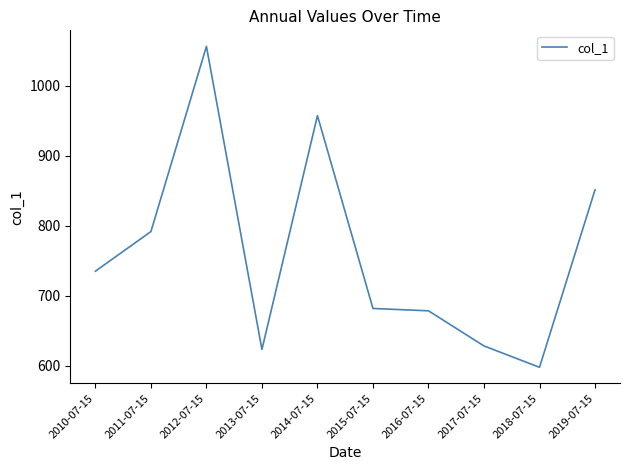

How many values exceed 735?

5